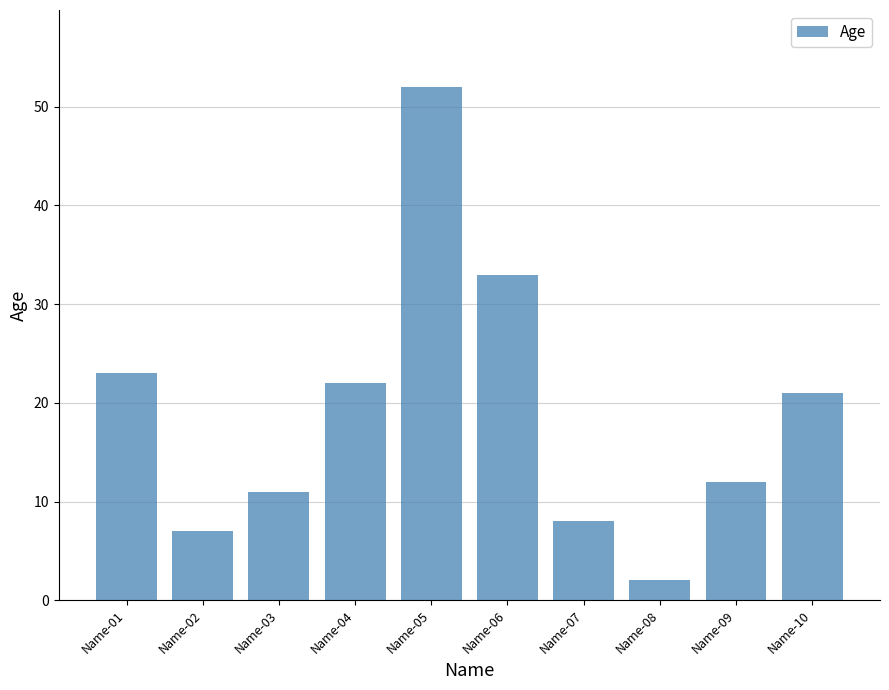

Where is the data nearest to the value 27?

Name-01